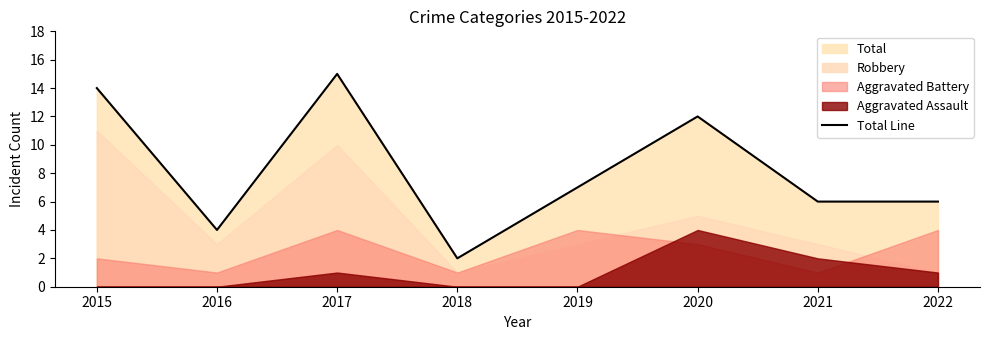

Reading left to right, what are all the values shown in this chart?

2015=14	2016=4	2017=15	2018=2	2019=7	2020=12	2021=6	2022=6